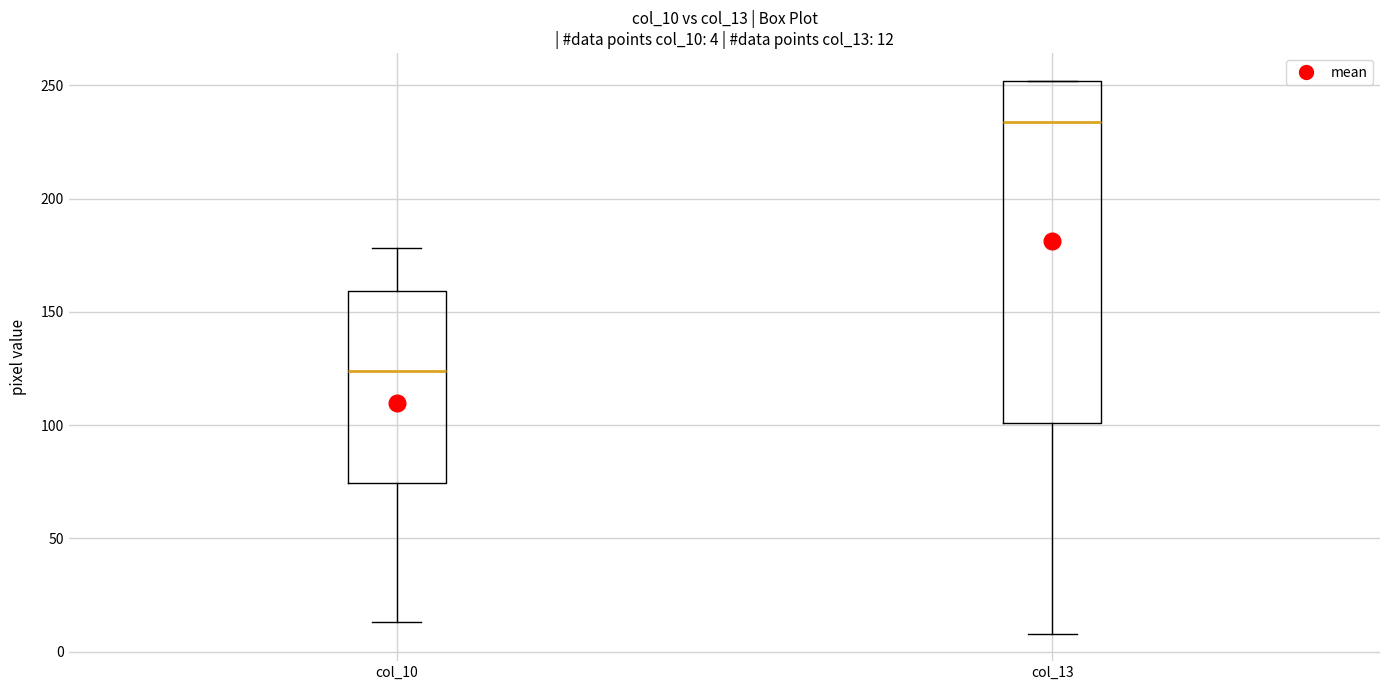

Comparing the boxes themselves (not the whiskers), which one is the tallest?

col_13